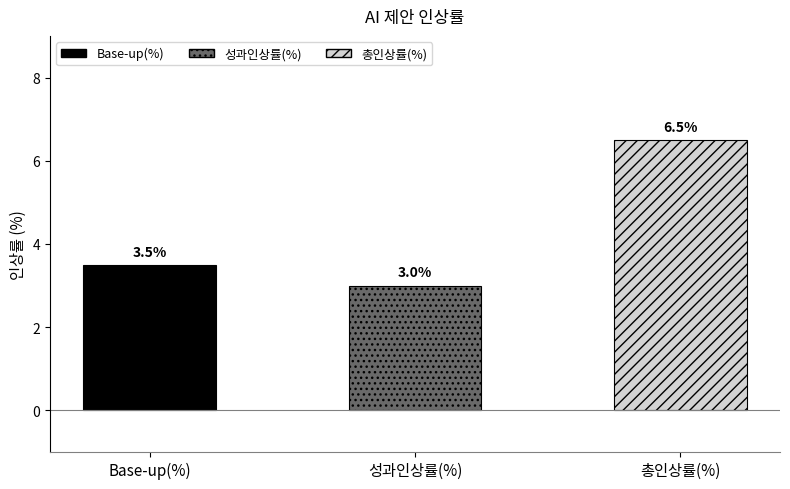

Reading right to left, extract all data points from this chart.

총인상률(%)=6.5	성과인상률(%)=3.0	Base-up(%)=3.5